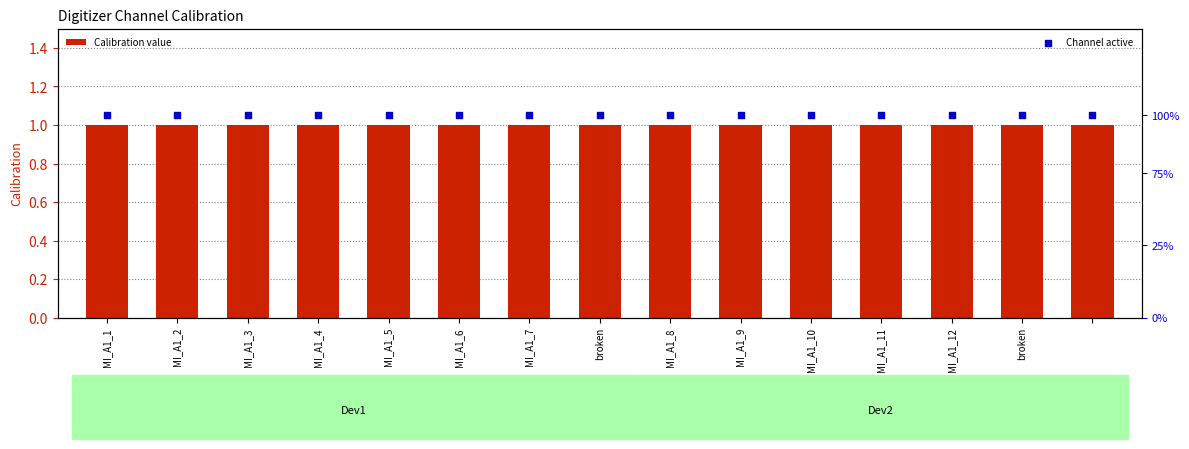

Which series has the widest spread of Y values?

Calibration value